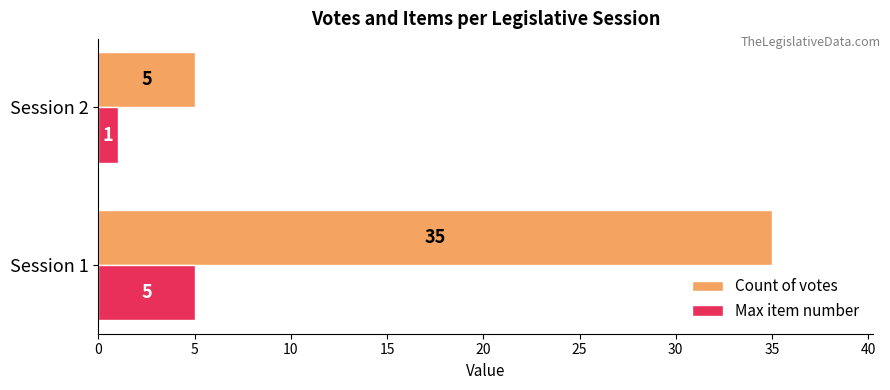

What is the sum of all Count of votes values?

40